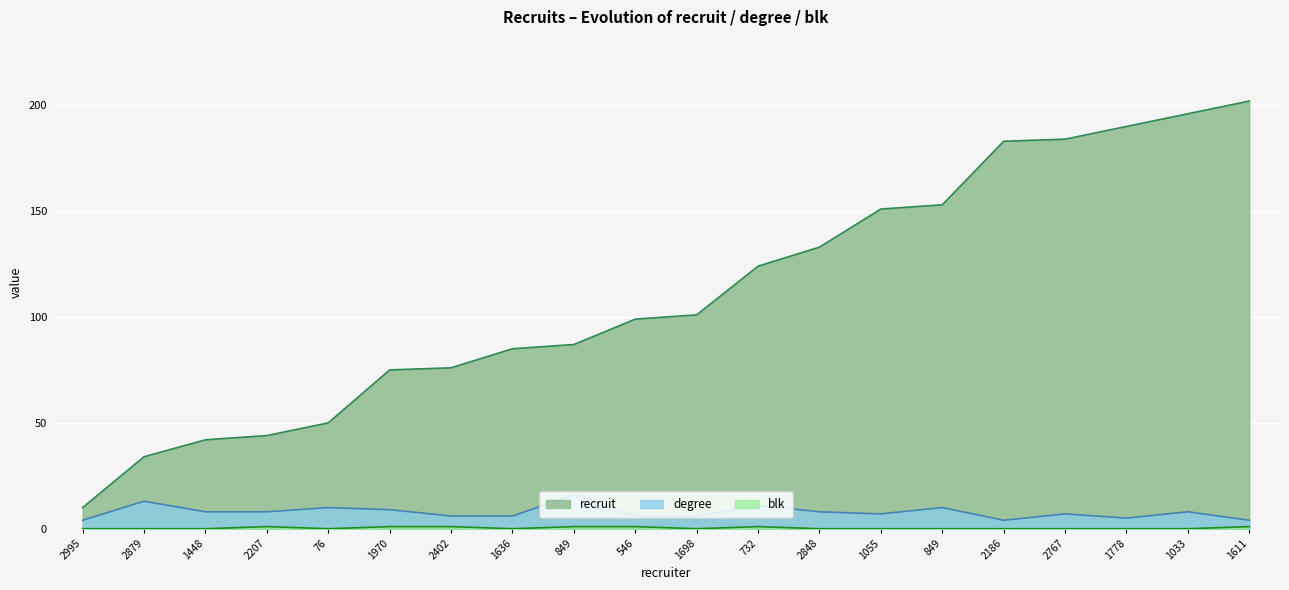

What is the approximate value of blk at 732?

1